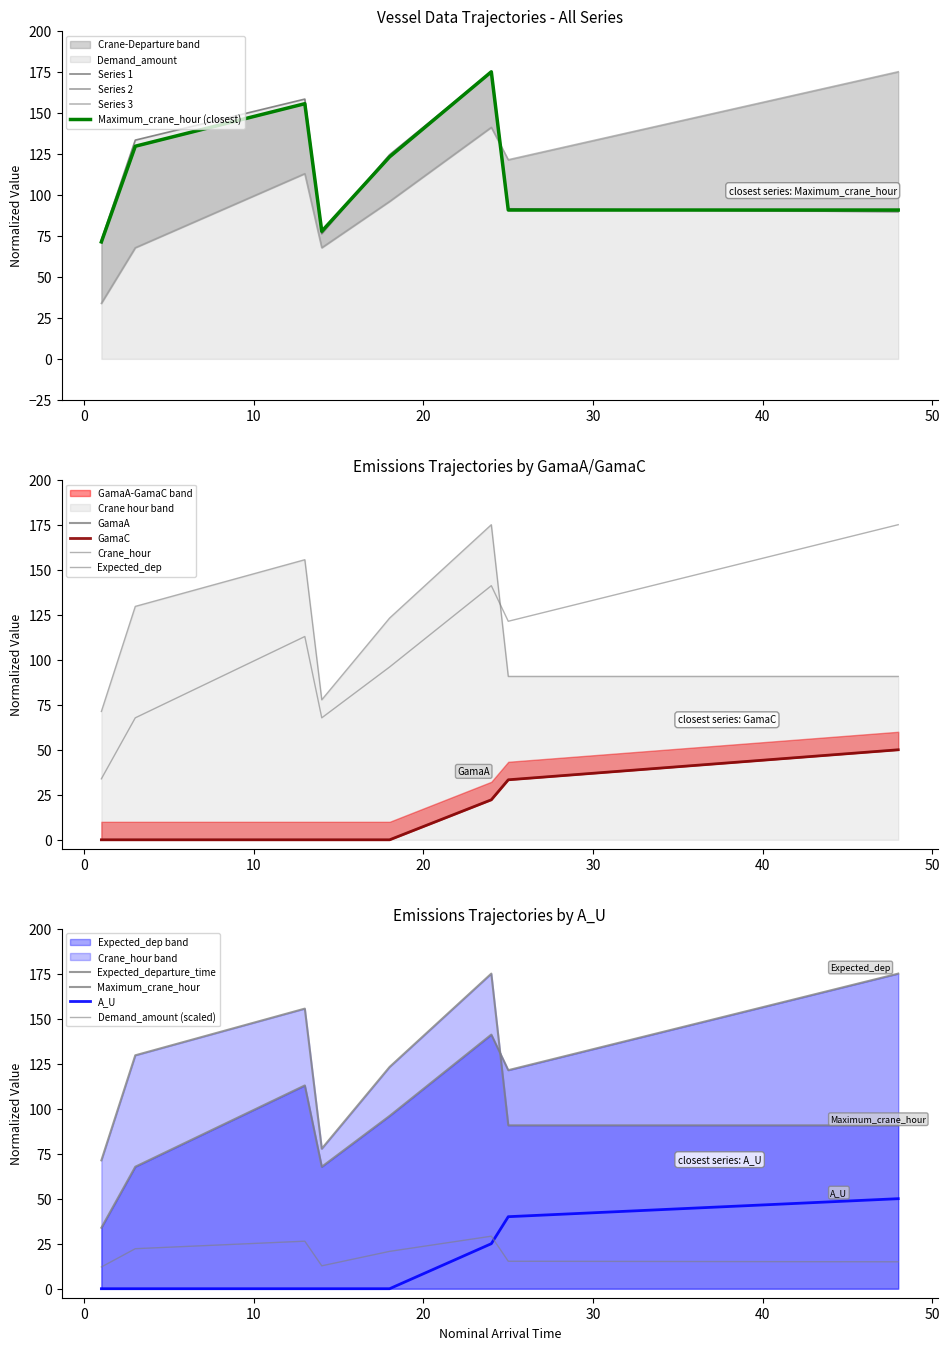

What is the sum of the Expected_departure_time values at 3 and 48?

242.7